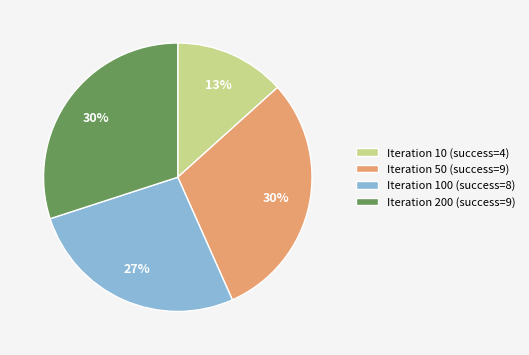

Is it true that Iteration 50 (success=9) is 30% of the pie?

True